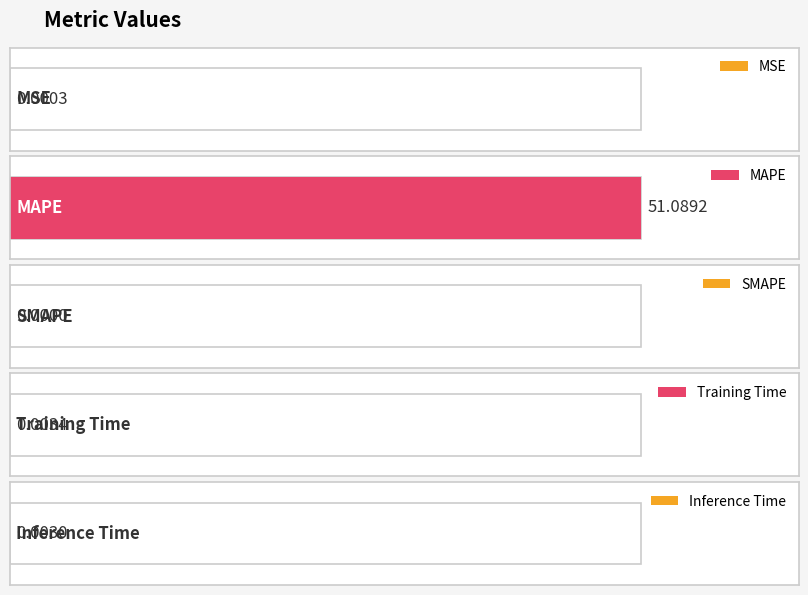

How many categories are shown in the chart?

5